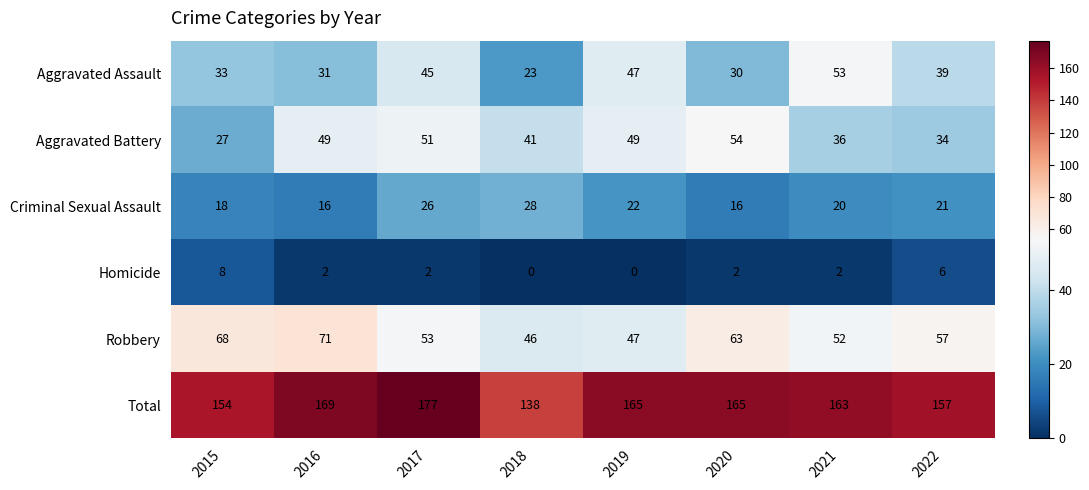

Count the number of data series in this chart.

6